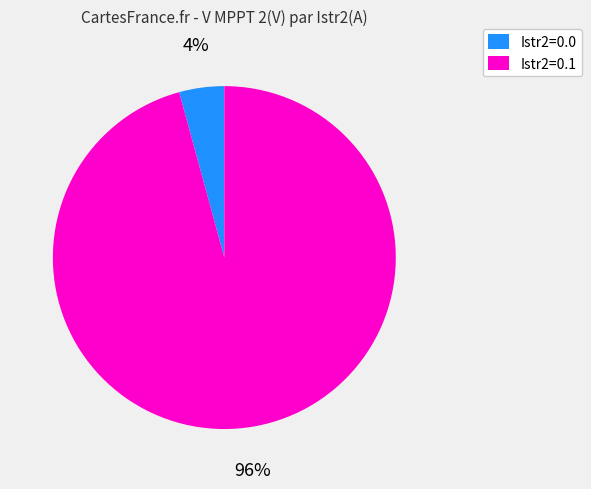

Between Istr2=0.1 and Istr2=0.0, which is larger?

Istr2=0.1